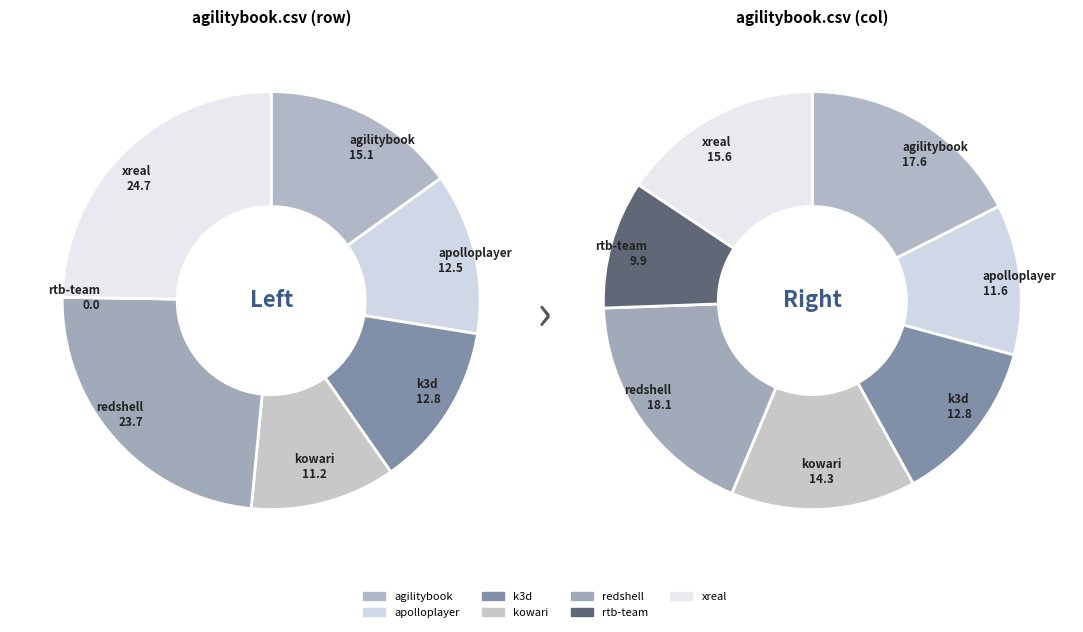

True or false: 6 accounts for 26% of the total.

False